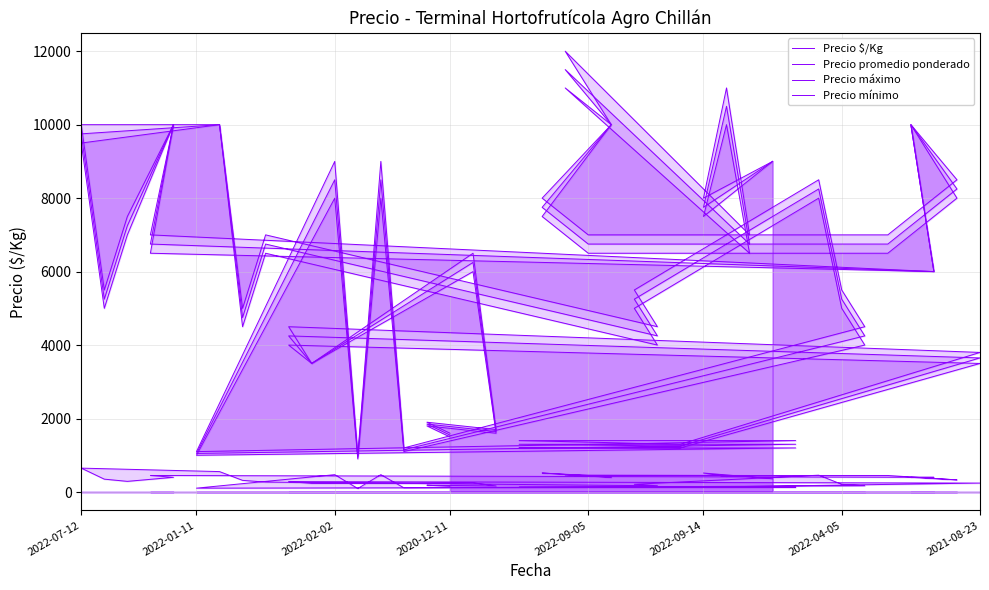

Reading left to right, what are all the values shown in this chart?

Precio $/Kg: 155	185	165	250	233	283	243	125	130	130	105	472	95	472	115	170	210	458	210	170	270	317	556	650	350	290	400	450	400	400	330	450	450	517	400	460	450	420	517	360
Precio promedio ponderado: 1550	1850	1647	6250	3500	4250	3650	1250	1300	1300	1050	8500	950	8500	1150	4250	5250	8250	5250	4250	6750	4750	10000	9750	5250	7250	10000	6750	6000	10000	8250	6750	6750	7750	10000	11500	6750	10500	7750	9000
Precio máximo: 1600	1900	1700	6500	3500	4500	3800	1300	1400	1400	1100	9000	1000	9000	1200	4500	5500	8500	5500	4500	7000	5000	10000	10000	5500	7500	10000	7000	6000	10000	8500	7000	7000	8000	10000	12000	7000	11000	8000	9000
Precio mínimo: 1500	1800	1600	6000	3500	4000	3500	1200	1200	1200	1000	8000	900	8000	1100	4000	5000	8000	5000	4000	6500	4500	10000	9500	5000	7000	10000	6500	6000	10000	8000	6500	6500	7500	10000	11000	6500	10000	7500	9000